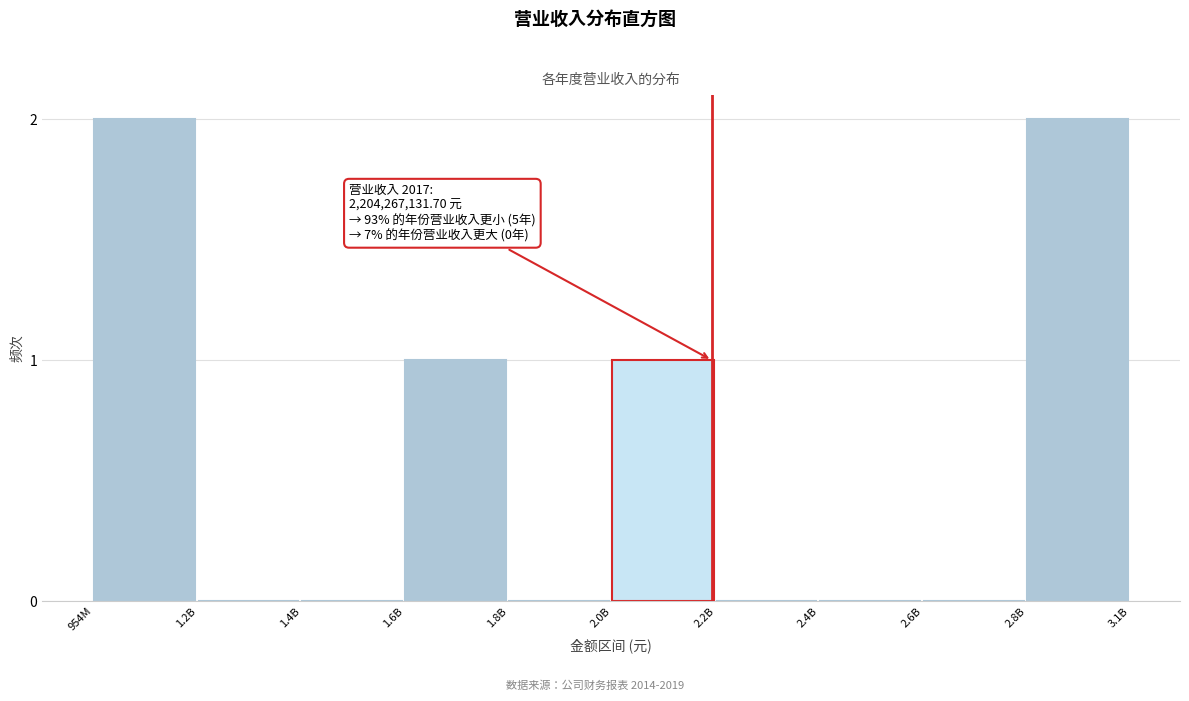

Reading left to right, extract all data points from this chart.

954M=2	1.2B=0	1.4B=0	1.6B=1	1.8B=0	2.0B=1	2.2B=0	2.4B=0	2.6B=0	2.8B=2